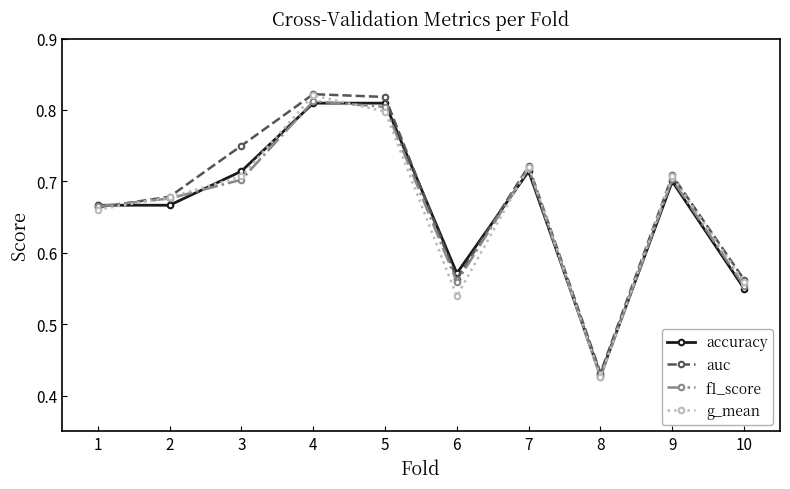

At how many categories does at least one series exceed 0?

10